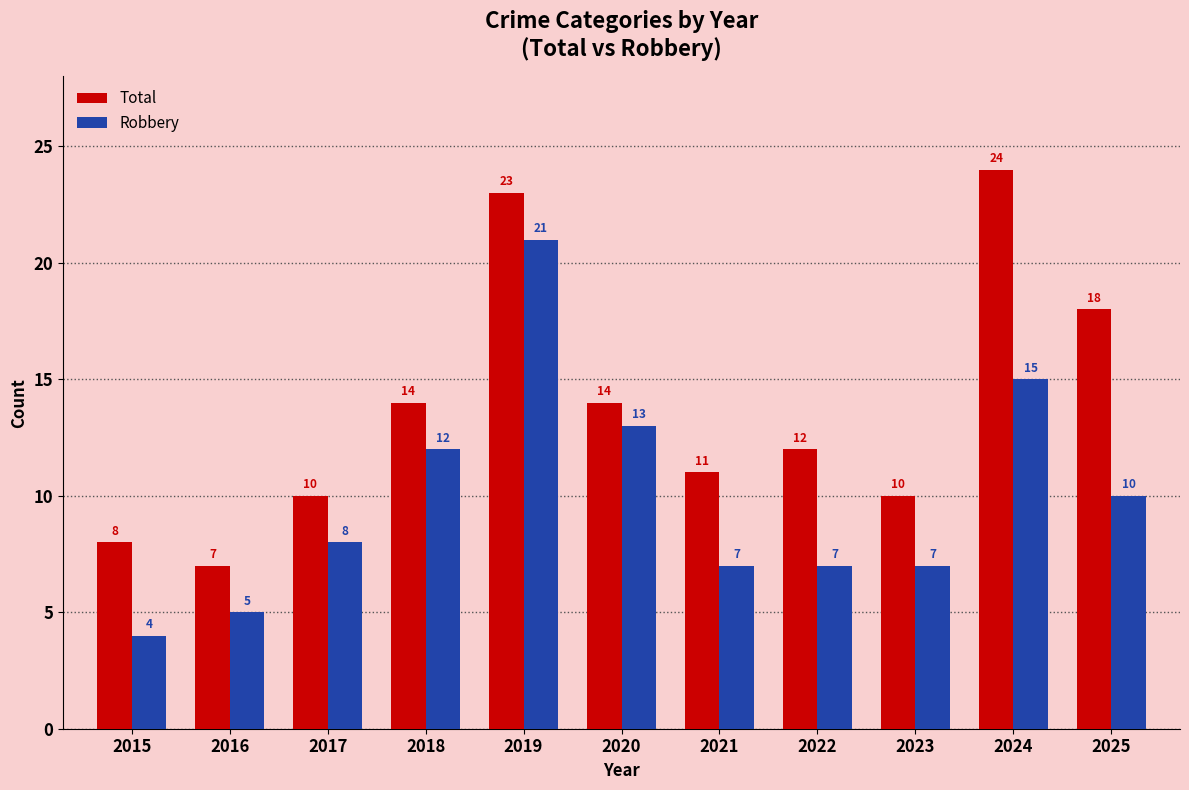

Reading left to right, list all the values displayed in this chart.

Total: 2015=8	2016=7	2017=10	2018=14	2019=23	2020=14	2021=11	2022=12	2023=10	2024=24	2025=18
Robbery: 2015=4	2016=5	2017=8	2018=12	2019=21	2020=13	2021=7	2022=7	2023=7	2024=15	2025=10